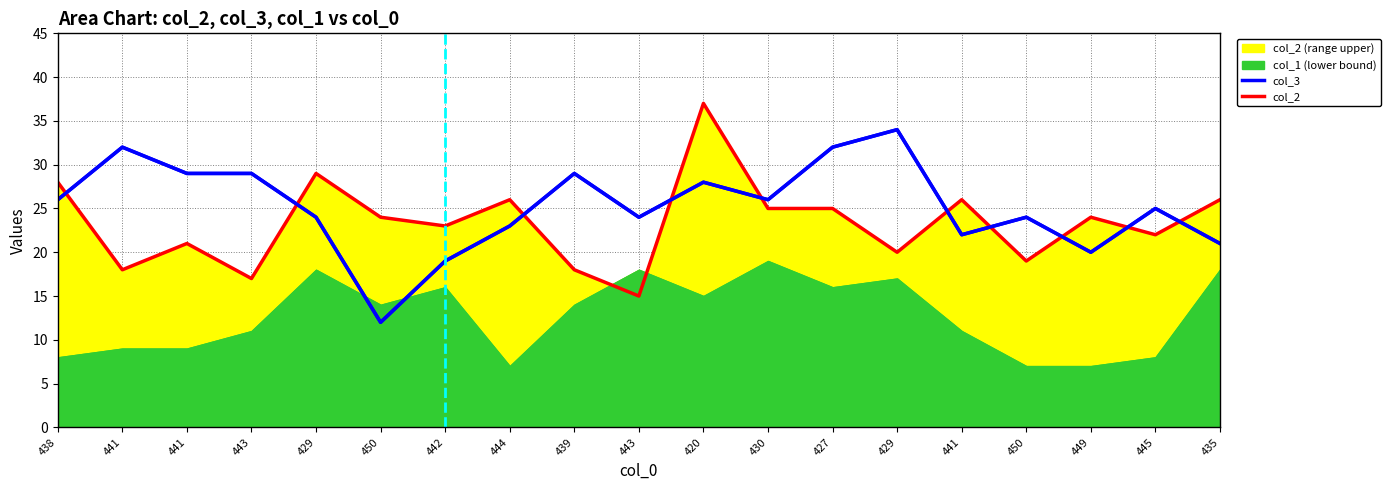

Which has a higher value, 429 or 442?

429